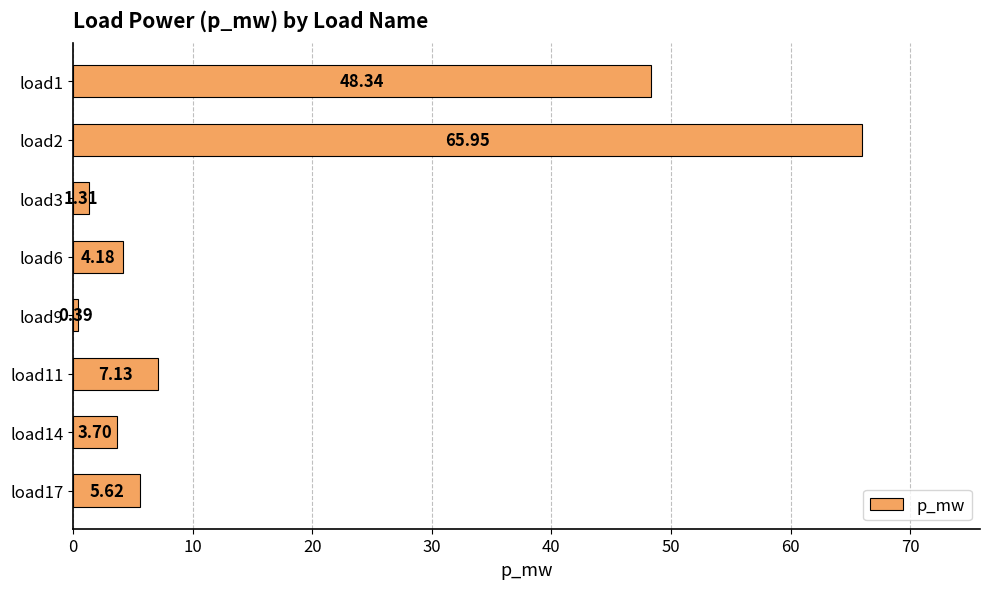

Which has a higher value, load2 or load11?

load2